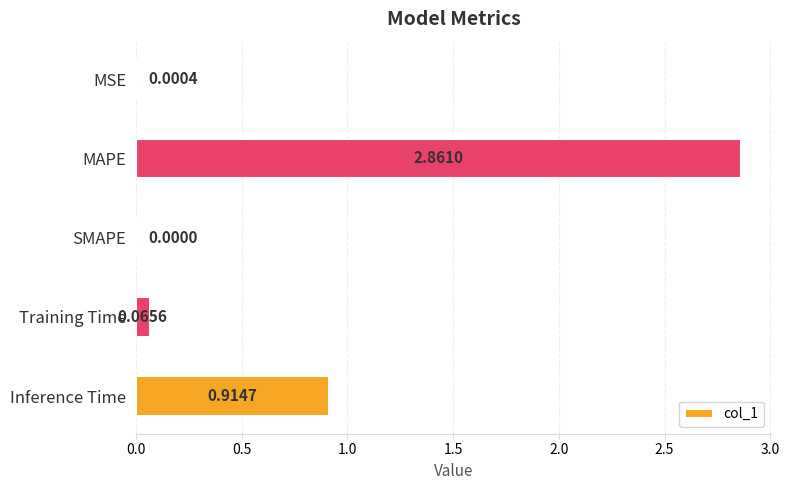

Does the chart contain stacked bars?

No